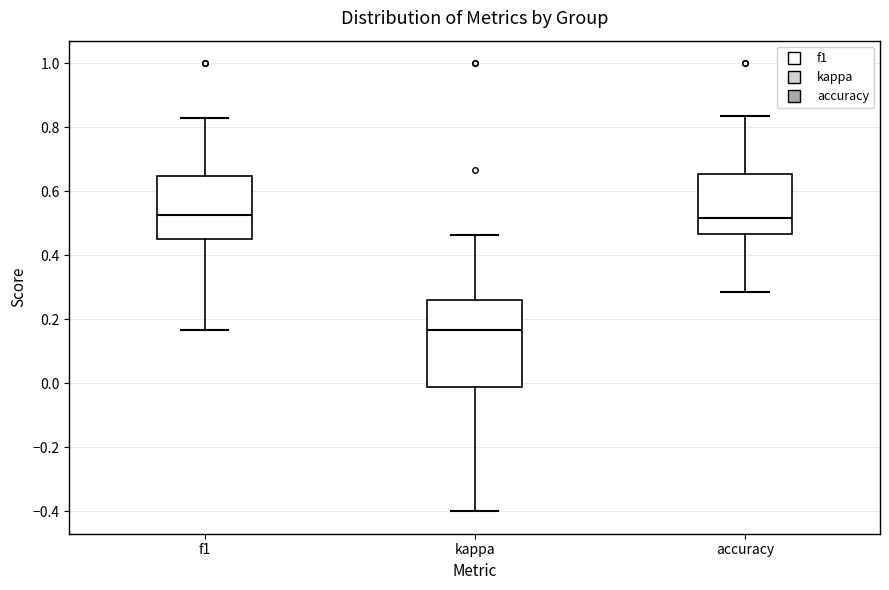

Reading left to right, transcribe this box plot: for each box, give where its median line is, the range the box spans, and where its two whiskers end, as read against the y-axis. The values are not printed on the chart, so give them approximately, as read against the axis.

f1: median 0.52, box 0.44 to 0.64, whiskers 0.16 to 0.82
kappa: median 0.16, box -0.02 to 0.26, whiskers -0.40 to 0.46
accuracy: median 0.52, box 0.46 to 0.66, whiskers 0.28 to 0.84